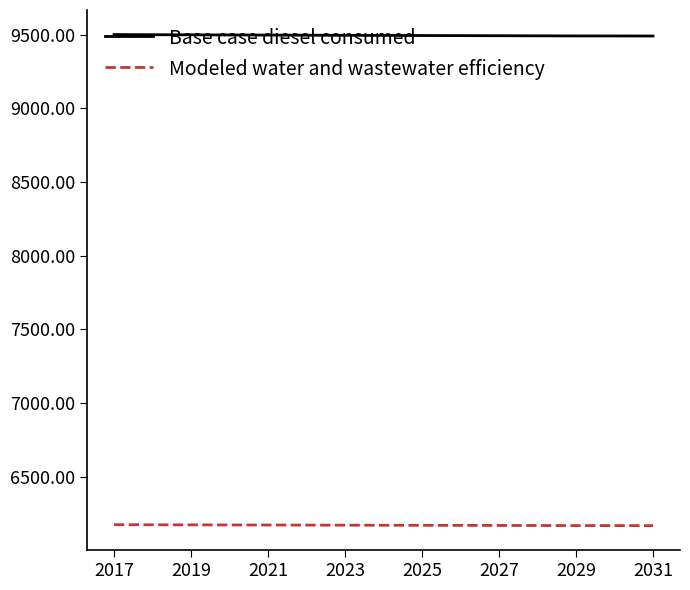

What is the minimum value for Modeled water and wastewater efficiency?

6168.5